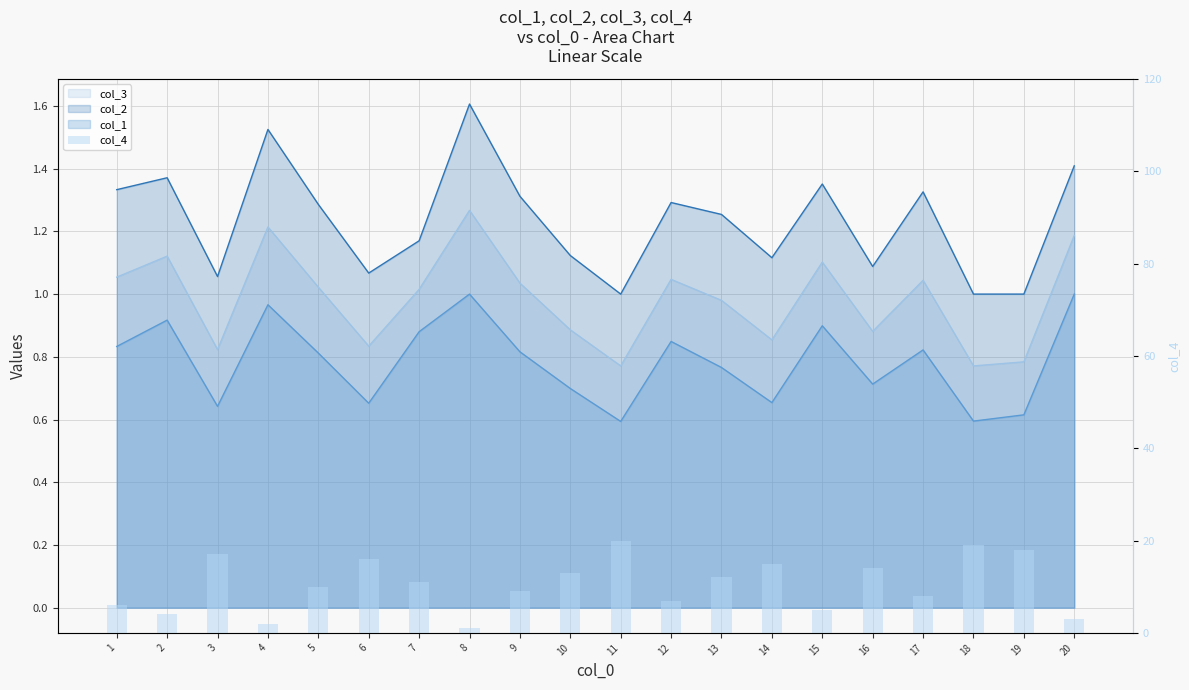

At which label is the value closest to 10?

5